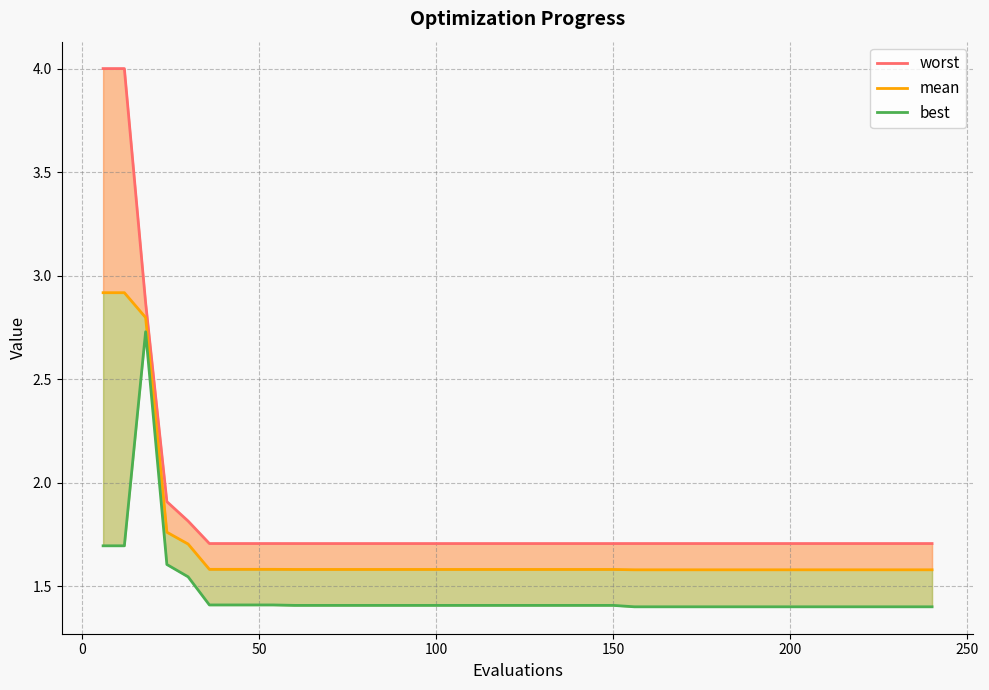

At how many categories does at least one series exceed 2?

3